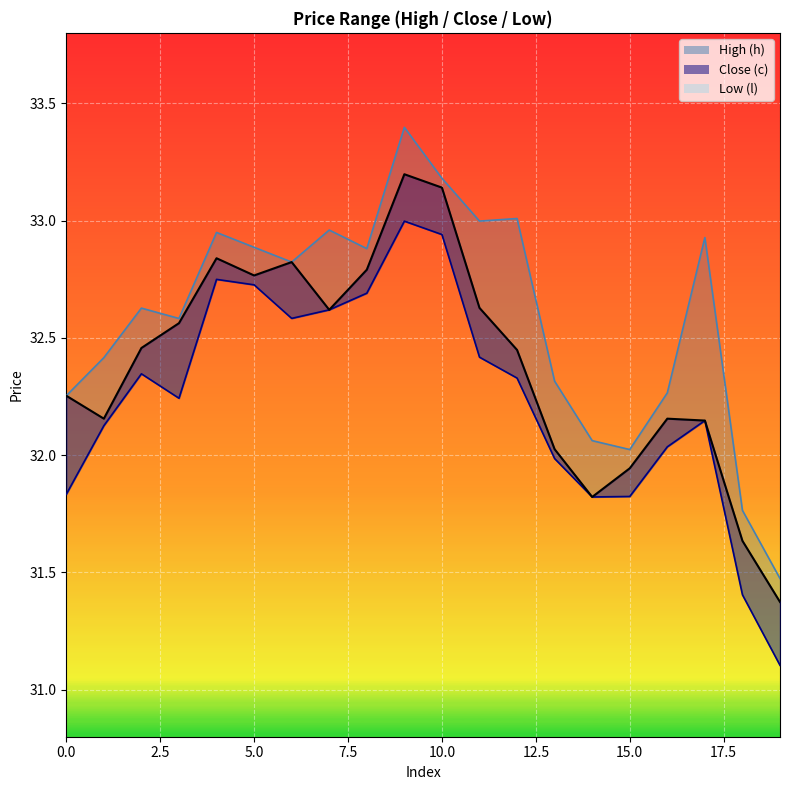

What is the sum of the l values at 7 and 10?

65.6